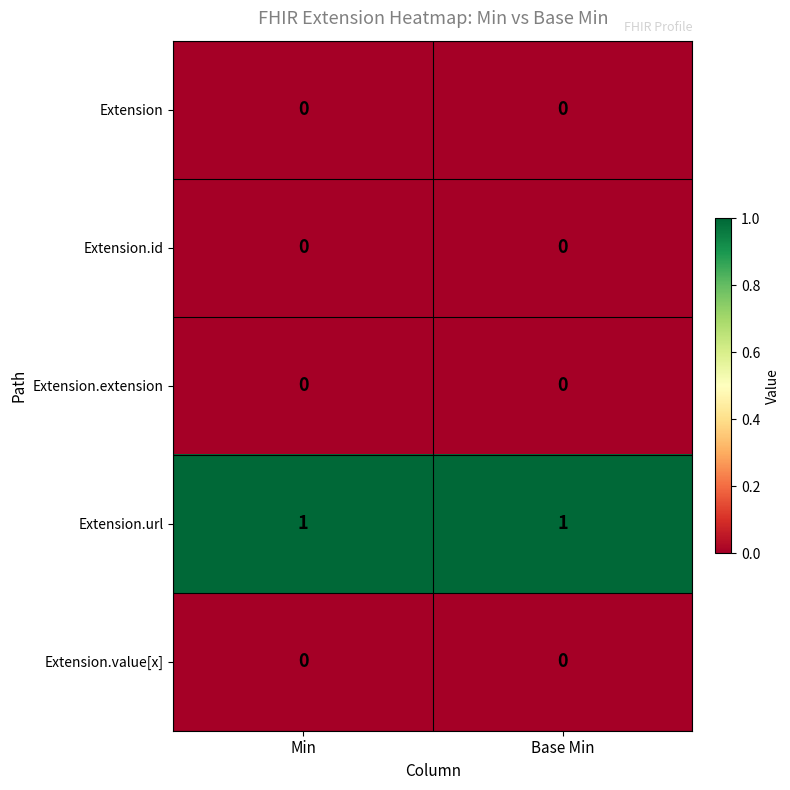

Reading left to right, transcribe all the data shown in this chart.

Extension: Min=0	Base Min=0
Extension.id: Min=0	Base Min=0
Extension.extension: Min=0	Base Min=0
Extension.url: Min=1	Base Min=1
Extension.value[x]: Min=0	Base Min=0